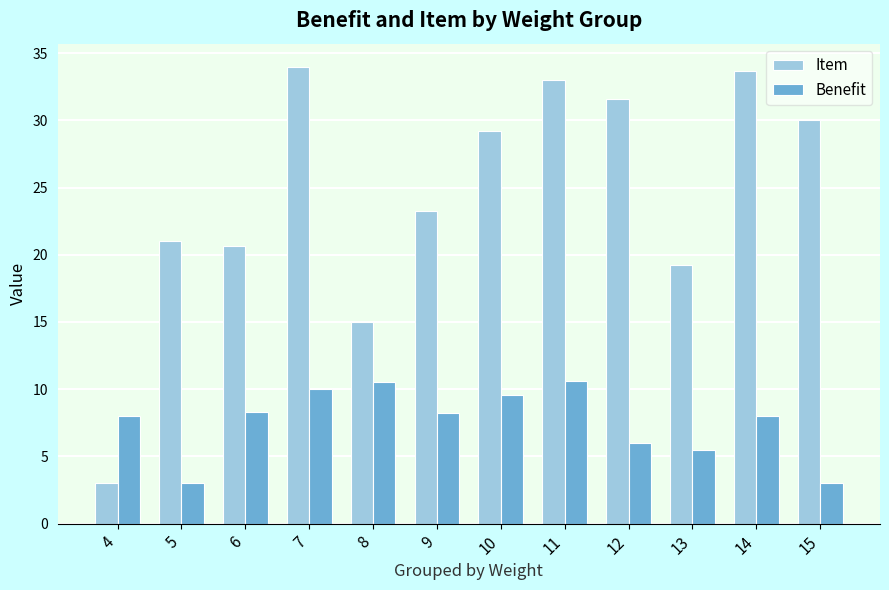

Count the number of data series in this chart.

2